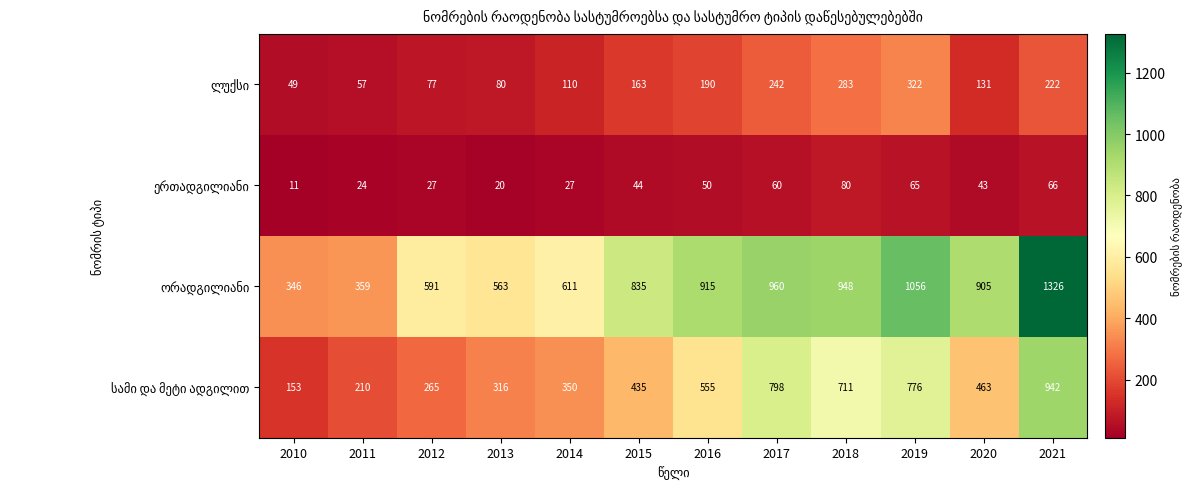

What is the spread (max minus min) of values at 2012?

564